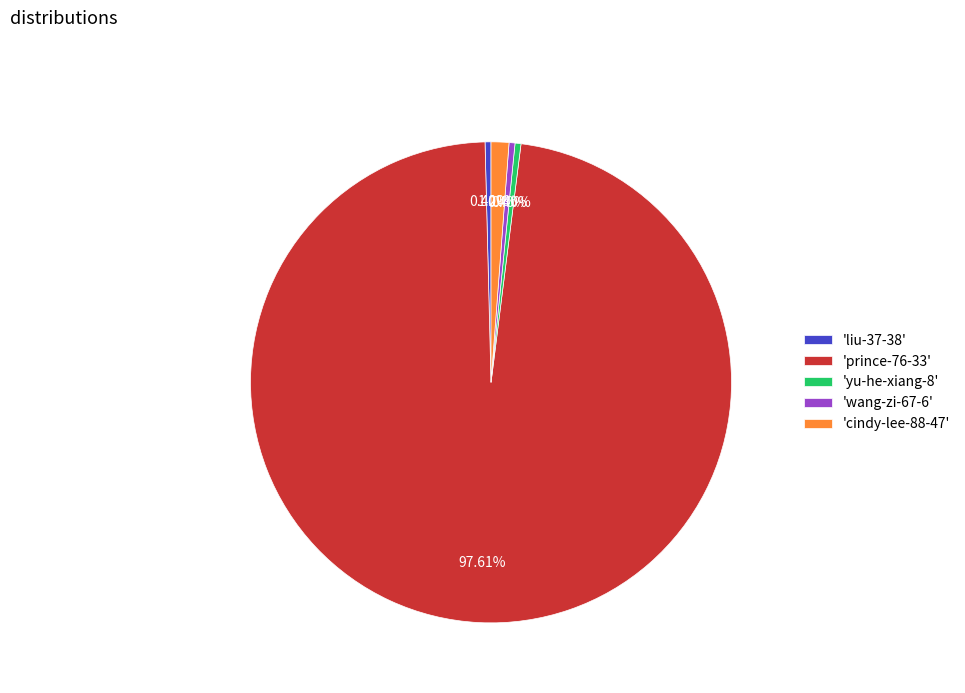

What is the largest slice in the pie chart?

'prince-76-33'